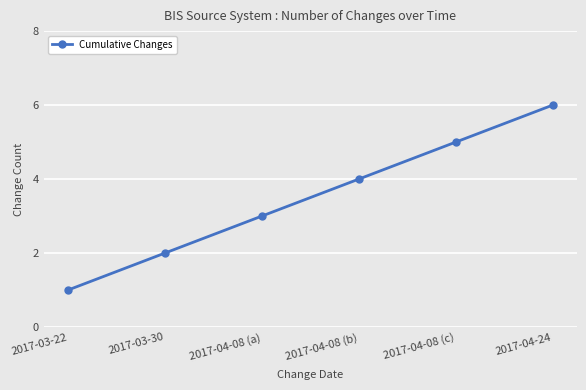

What is the change in value from 2017-03-22 to 2017-04-08 (b)?

+3